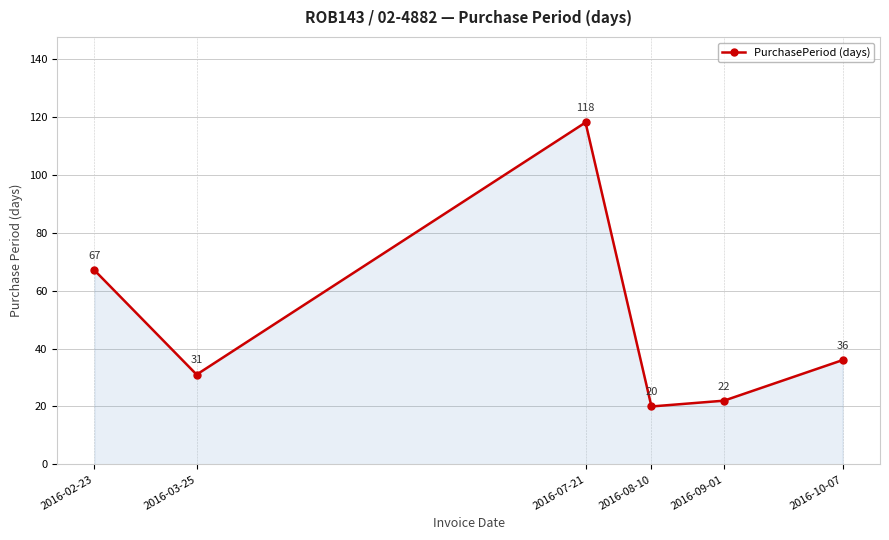

What is the sum of the values at 2016-10-07 and 2016-03-25?

67